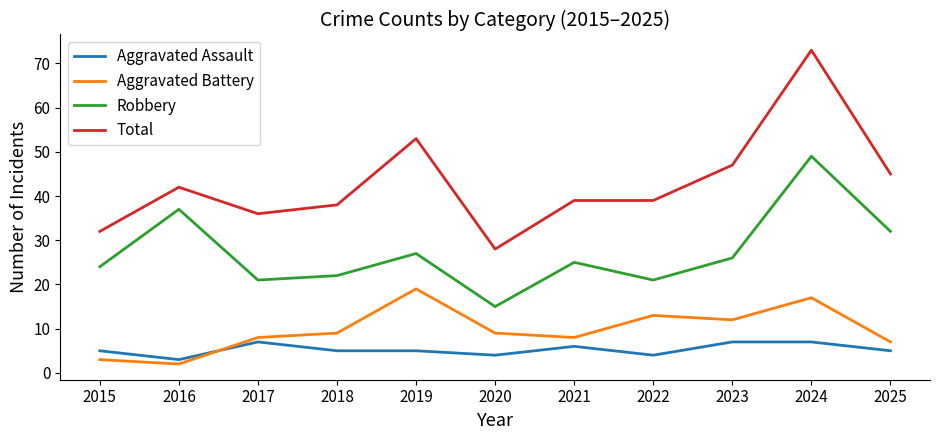

Count the number of data series in this chart.

4